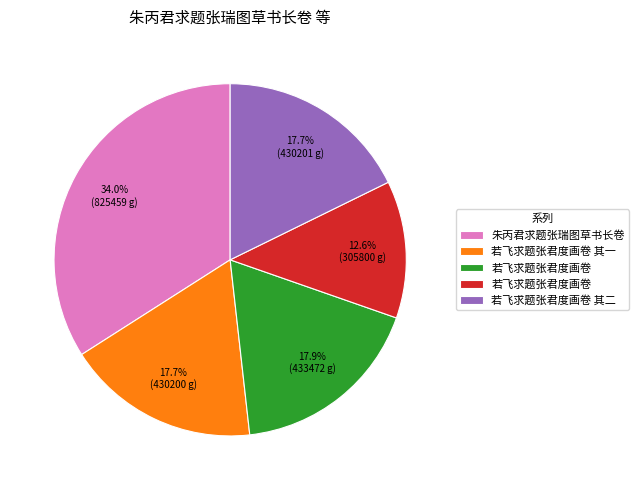

How many segments does this pie chart have?

5